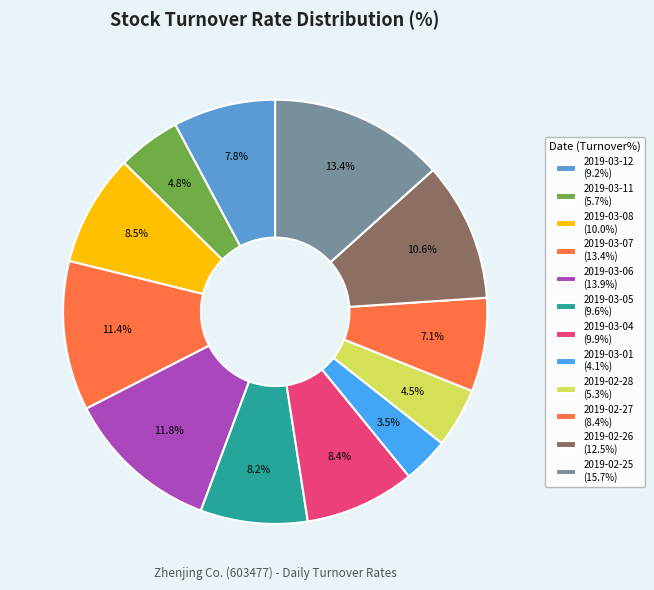

What is the smallest slice in the pie chart?

2019-03-01